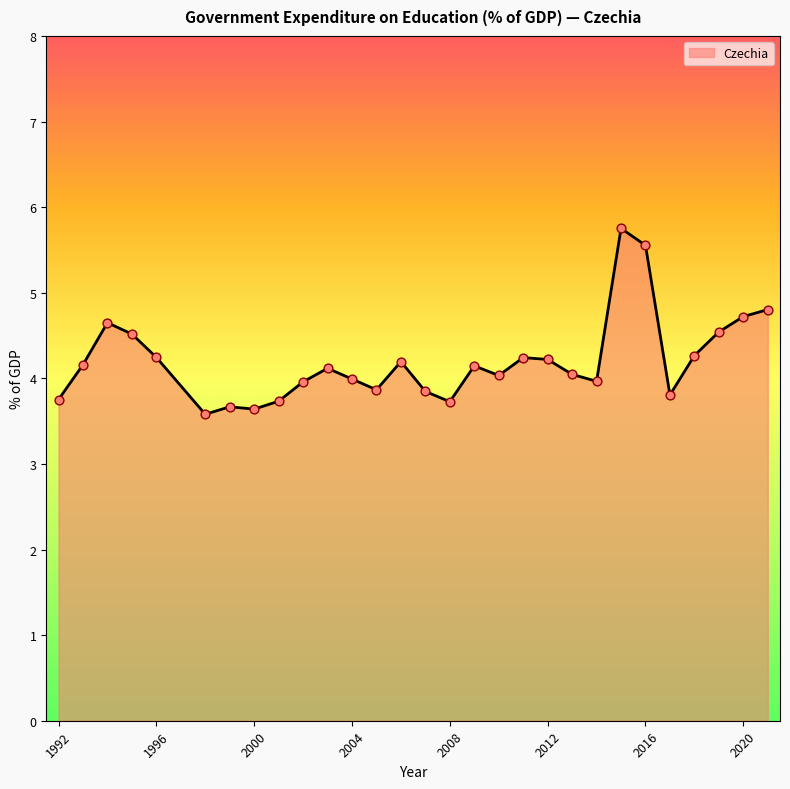

What is the smallest value displayed?

3.6